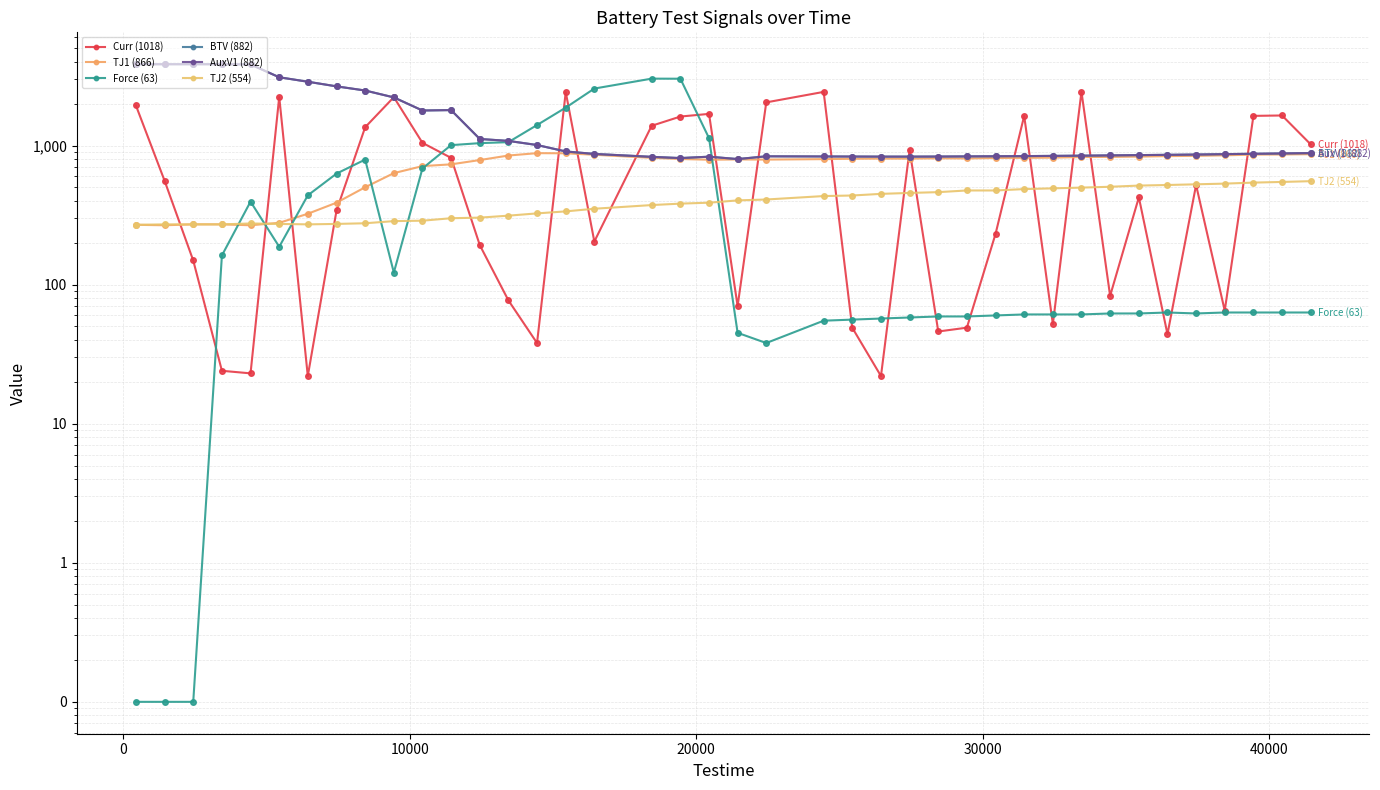

How many values in the BTV (882) series are below 870?

20